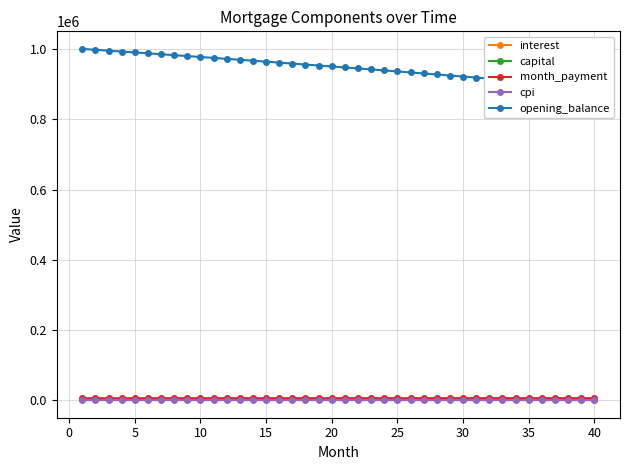

The opening_balance series shows 439965.8 at 25. True or false?

False